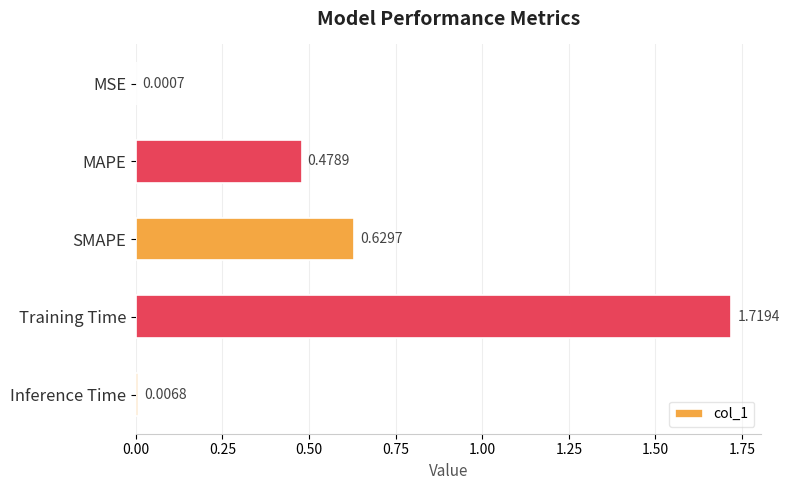

What is the sum of all values?

2.8